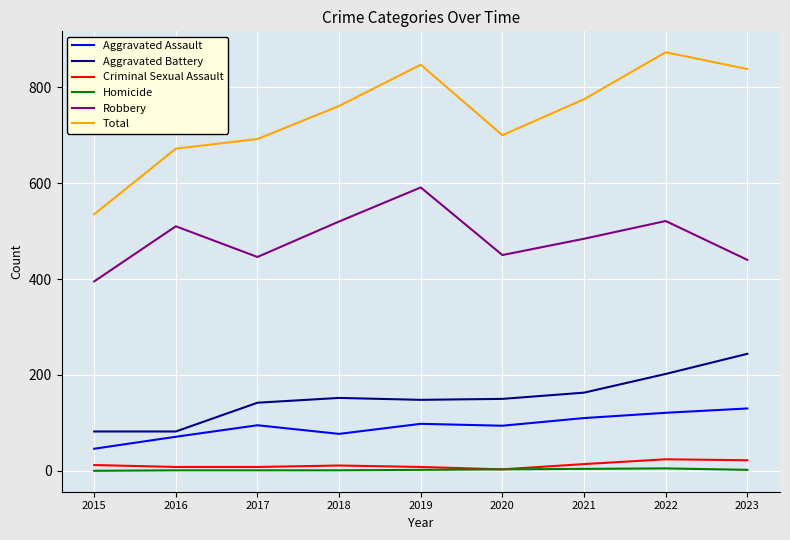

What is the sum of all Aggravated Battery values?

1365